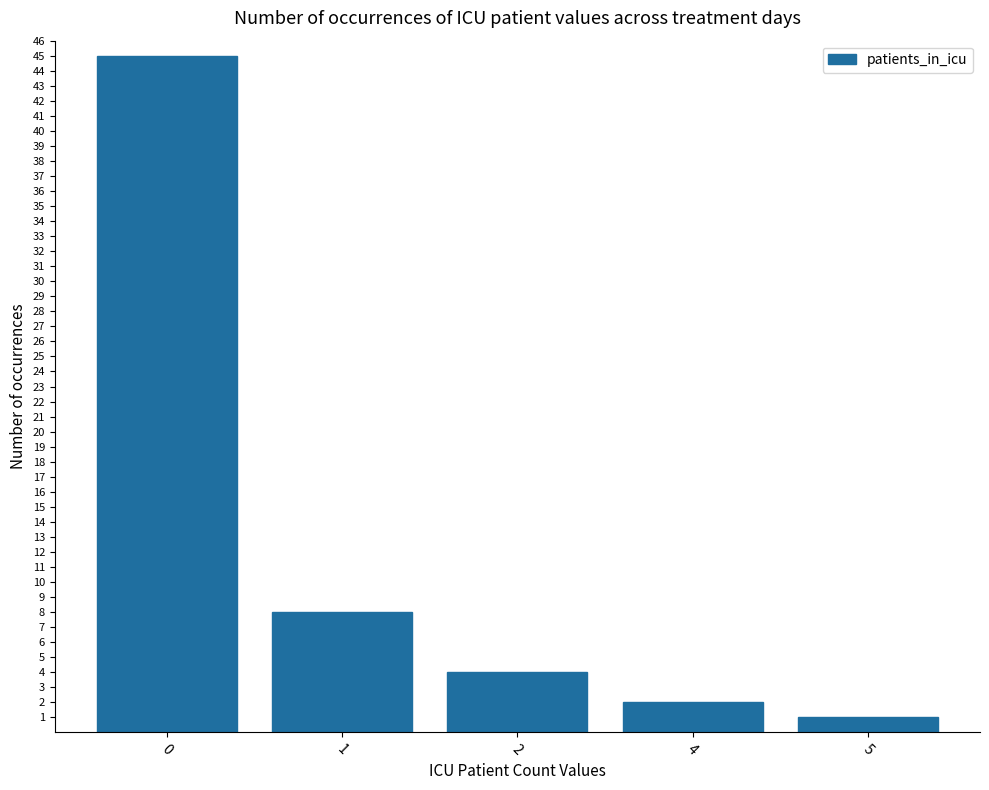

What is the smallest value displayed?

1